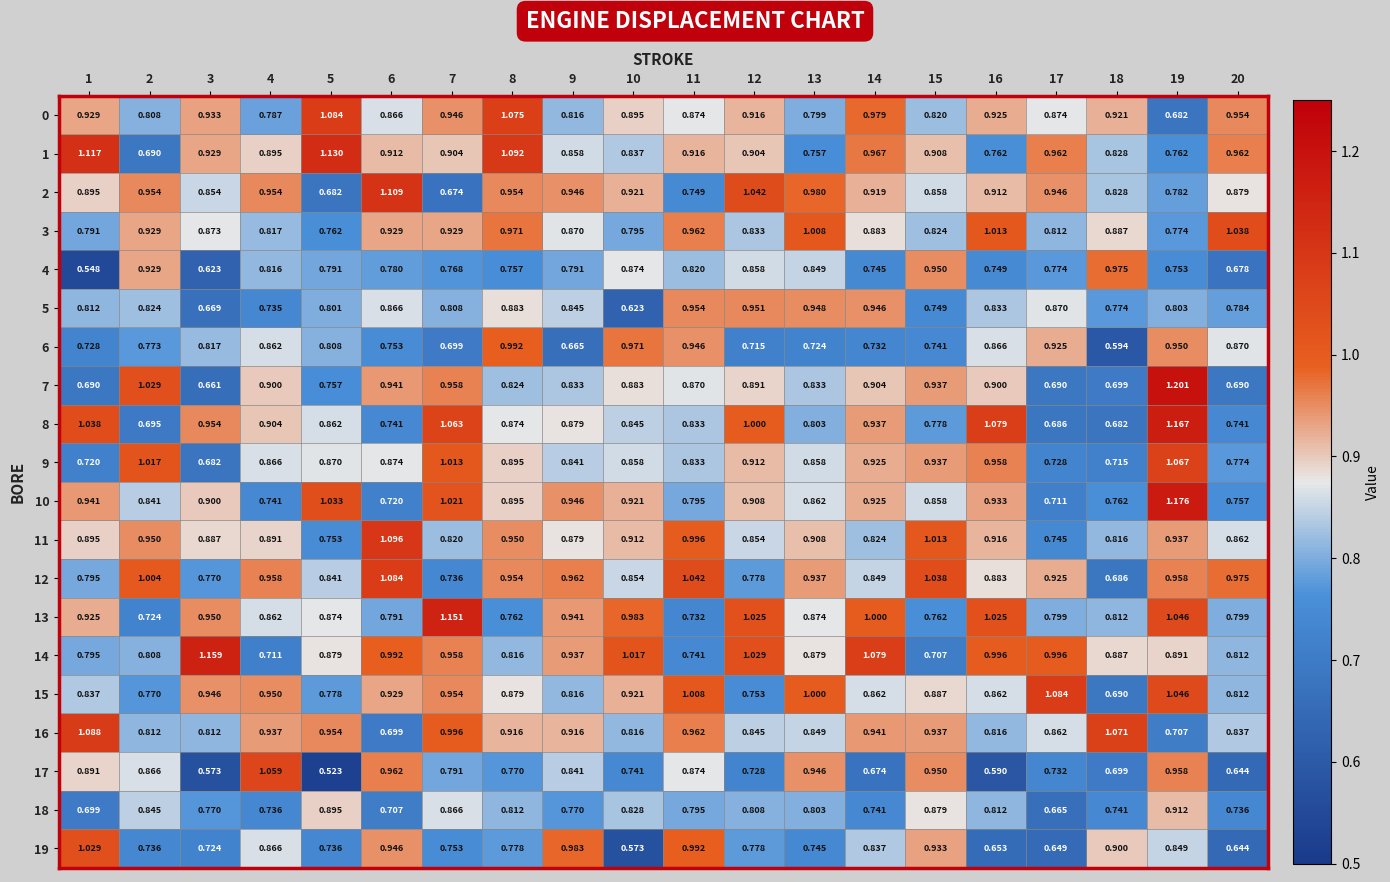

How many series are shown in this chart?

20